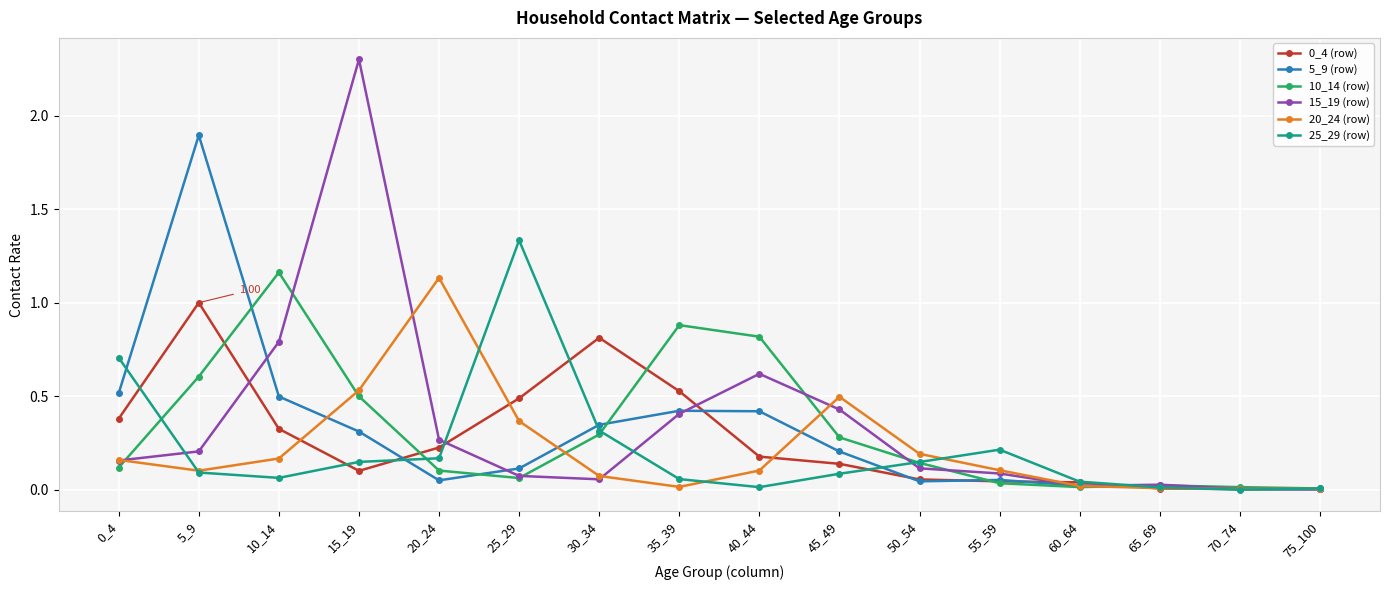

What is the total value across all series at 5_9?

3.9